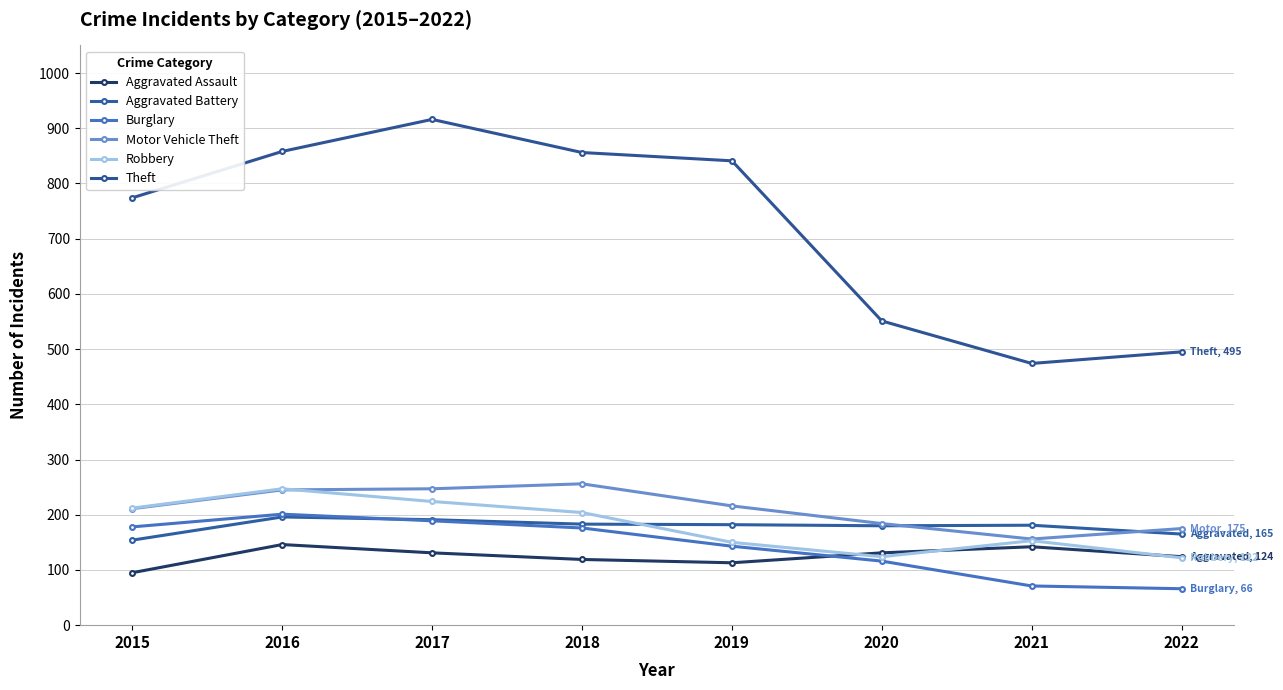

List the labels in order of Aggravated Battery value, largest first.

2016, 2017, 2018, 2019, 2021, 2020, 2022, 2015